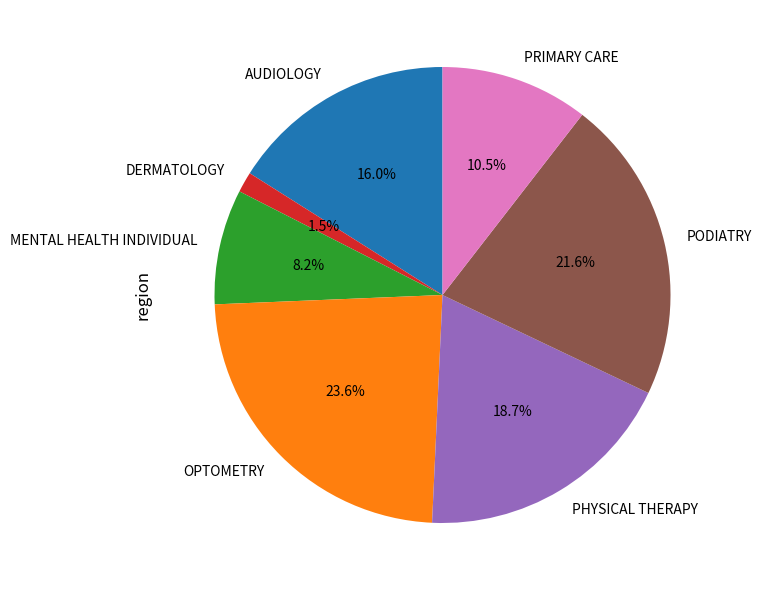

What is the ratio of the value at MENTAL HEALTH INDIVIDUAL to the value at PHYSICAL THERAPY?

0.4